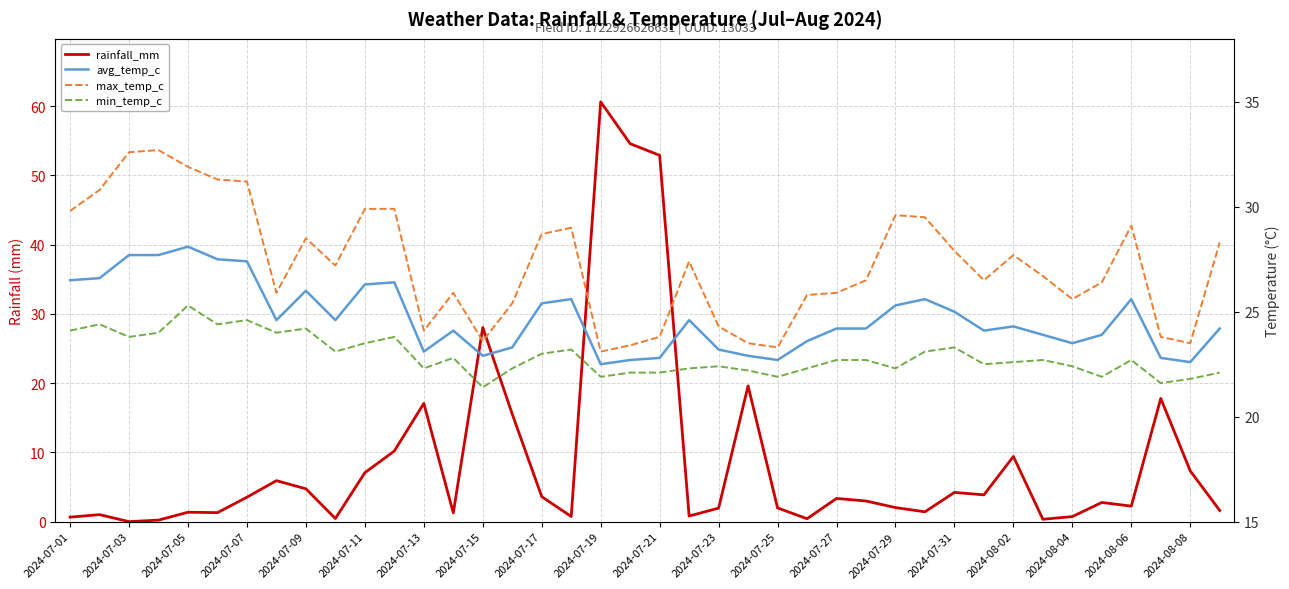

What position from the right is 2024-07-25?

16